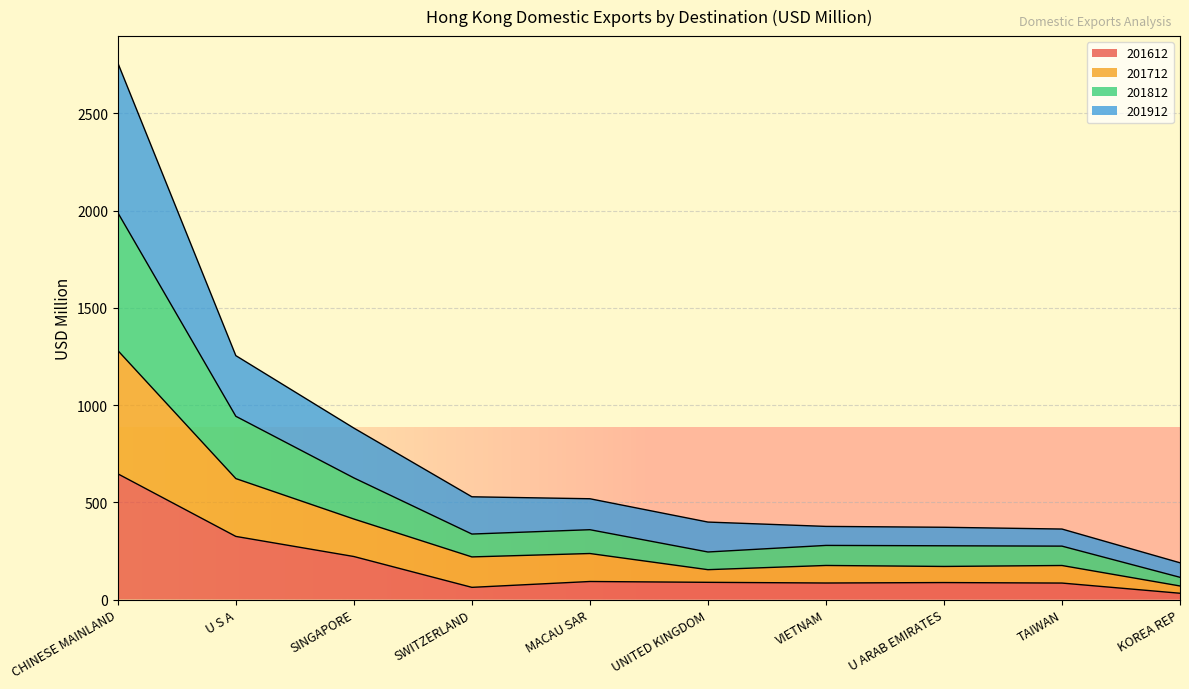

List the labels in order of 201812 value, smallest first.

KOREA REP, UNITED KINGDOM, TAIWAN, U ARAB EMIRATES, VIETNAM, SWITZERLAND, MACAU SAR, SINGAPORE, U S A, CHINESE MAINLAND